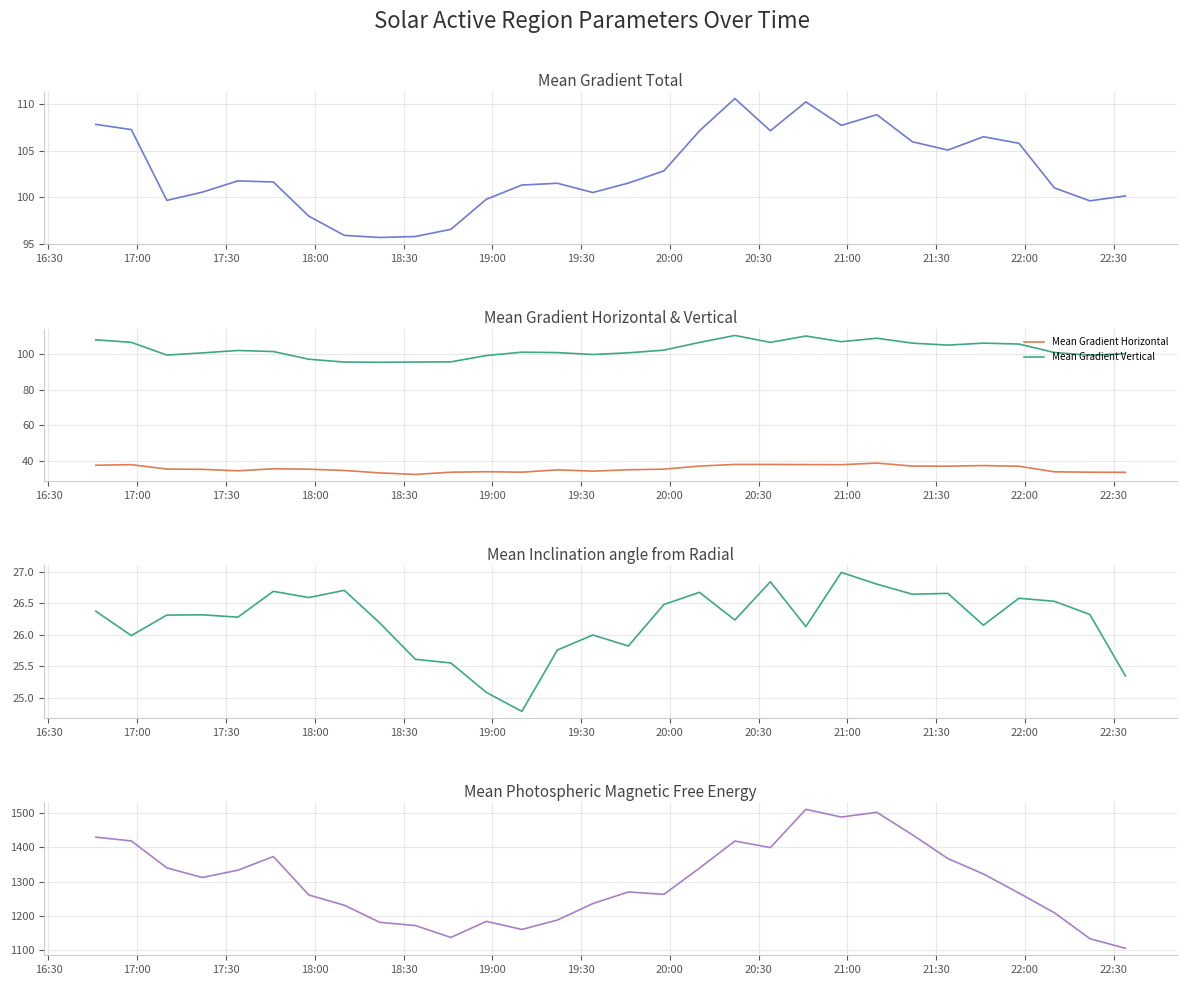

Reading left to right, transcribe all the data shown in this chart.

Mean Gradient Total: 107.8	107.3	99.7	100.5	101.7	101.6	98.0	95.9	95.7	95.8	96.6	99.8	101.3	101.5	100.5	101.5	102.8	107.1	110.6	107.1	110.2	107.7	108.9	105.9	105.1	106.5	105.8	101.0	99.6	100.1
Mean Gradient Horizontal: 37.8	38.1	35.6	35.5	34.6	35.8	35.5	34.8	33.5	32.6	33.9	34.1	33.9	35.2	34.5	35.2	35.6	37.3	38.2	38.2	38.1	38.1	39.0	37.3	37.2	37.6	37.2	34.1	33.9	33.8
Mean Gradient Vertical: 107.9	106.5	99.4	100.6	102.0	101.4	97.1	95.5	95.4	95.5	95.6	99.1	101.0	100.8	99.7	100.7	102.2	106.5	110.4	106.5	110.1	106.9	108.8	106.1	105.0	106.1	105.6	100.8	99.3	100.2
Mean Inclination angle from Radial: 26.4	26.0	26.3	26.3	26.3	26.7	26.6	26.7	26.2	25.6	25.6	25.1	24.8	25.8	26.0	25.8	26.5	26.7	26.2	26.8	26.1	27.0	26.8	26.6	26.7	26.2	26.6	26.5	26.3	25.3
Mean Photospheric Magnetic Free Energy: 1429.1	1418.1	1339.7	1311.7	1332.9	1372.7	1260.7	1230.9	1181.0	1171.7	1137.1	1183.9	1160.4	1187.7	1235.8	1269.5	1262.6	1338.7	1417.9	1398.8	1510.1	1487.7	1501.5	1436.1	1366.7	1322.0	1266.4	1209.0	1133.5	1105.4